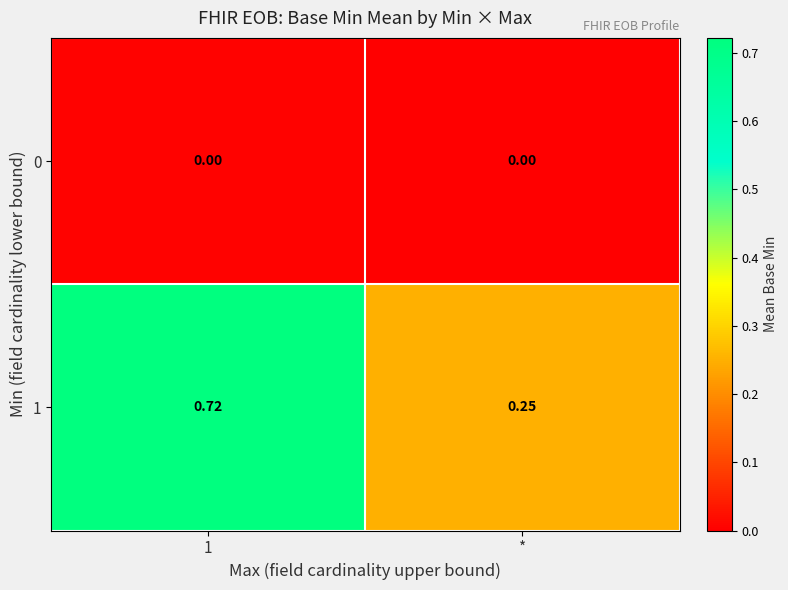

At 1, list the series in order from smallest to largest.

0, 1